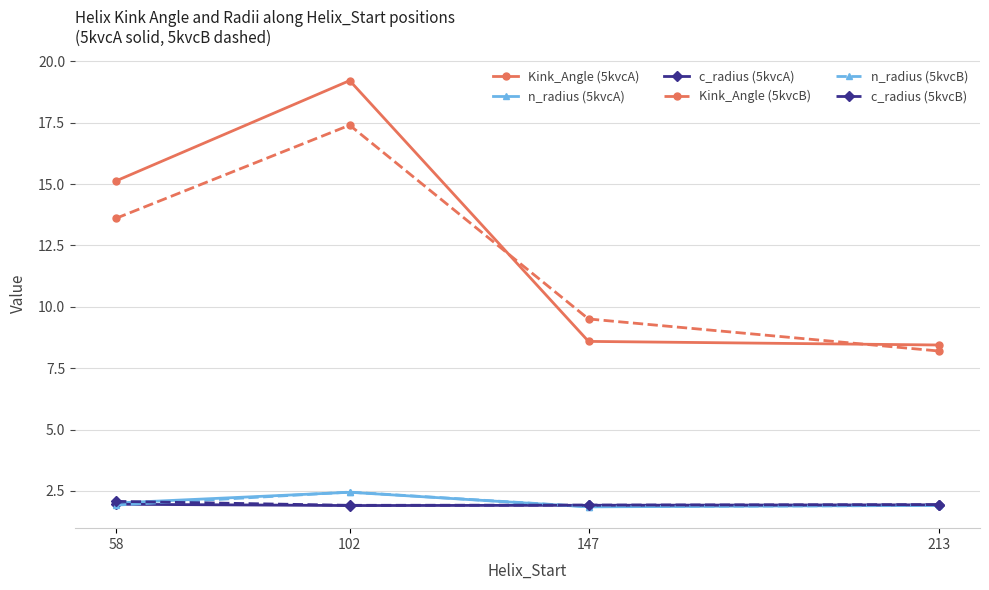

True or false: Kink_Angle (5kvcB) and n_radius (5kvcA) cross at least once.

False